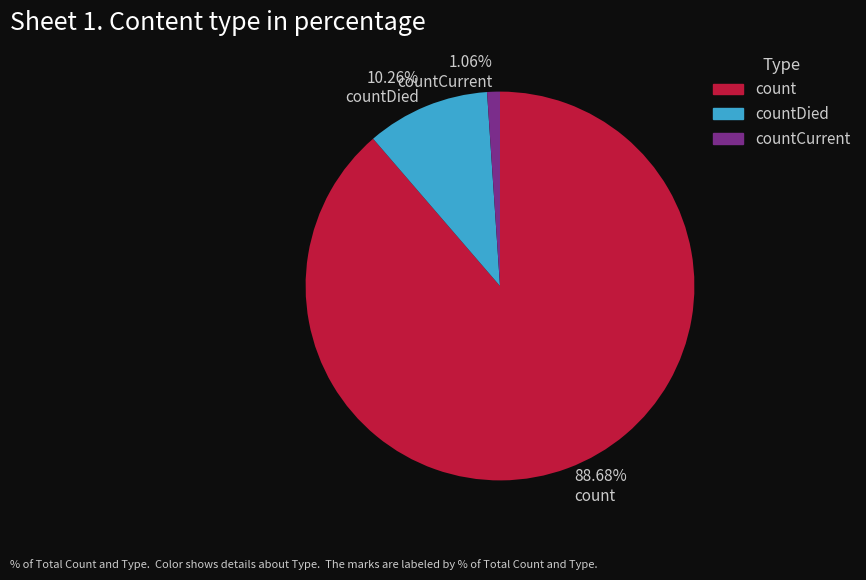

What is the ratio of the value at count to the value at countDied?

8.6